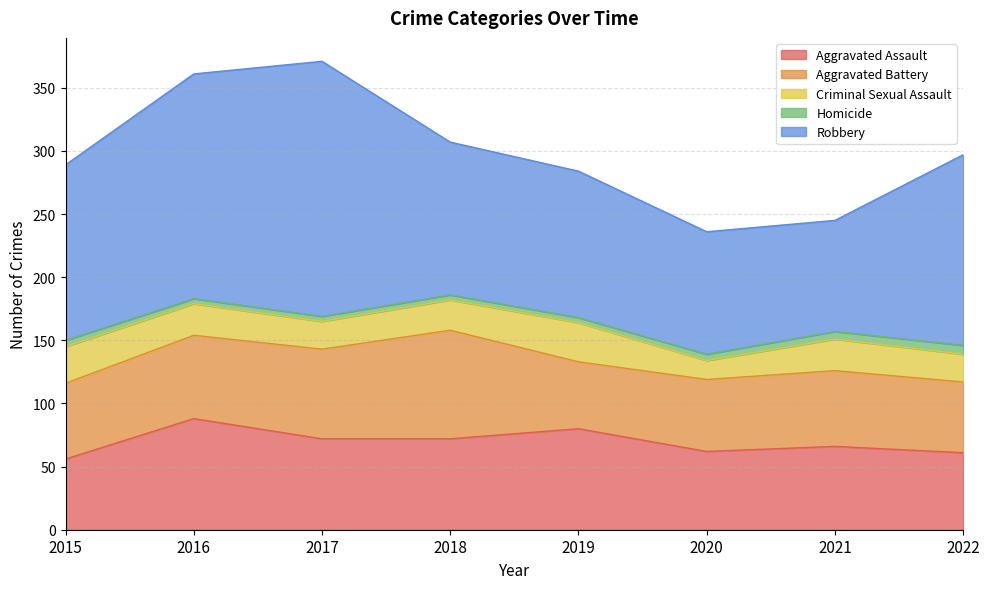

What is the difference between the highest and lowest values at 2018?

117